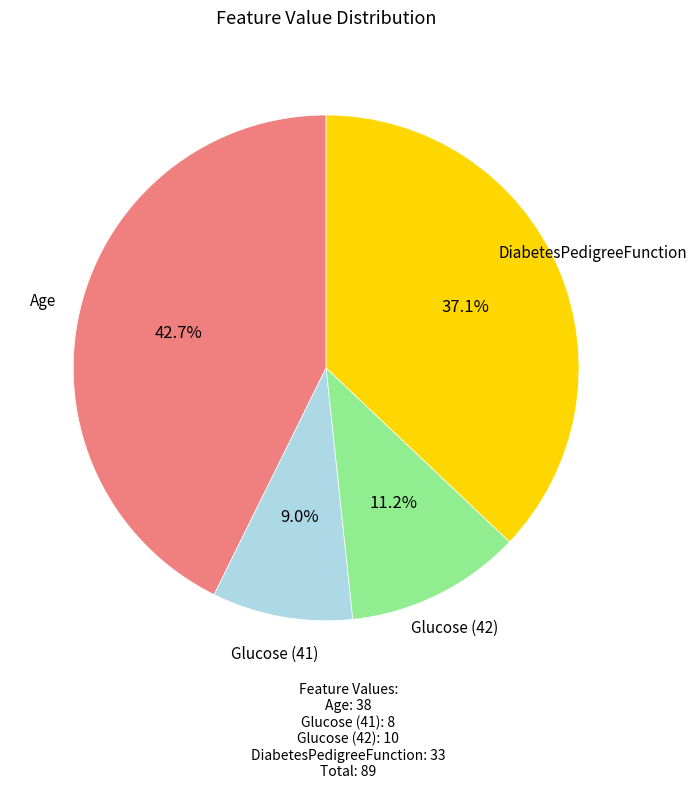

Does any single category account for the majority?

No